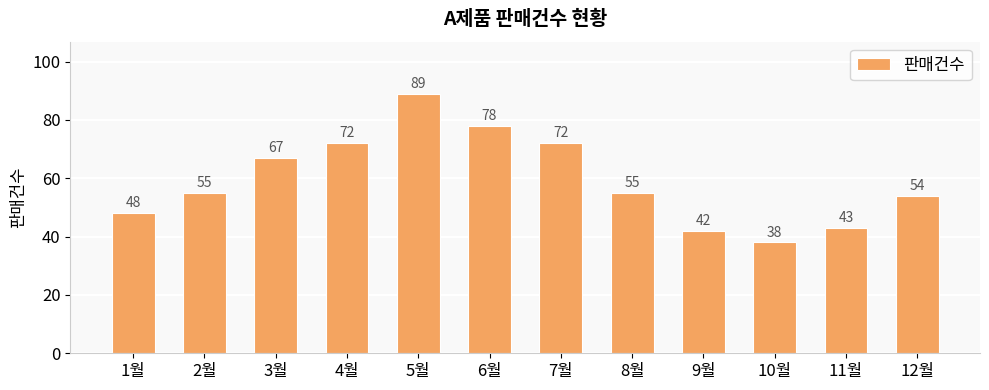

What is the label of the 4th bar from the right?

9월